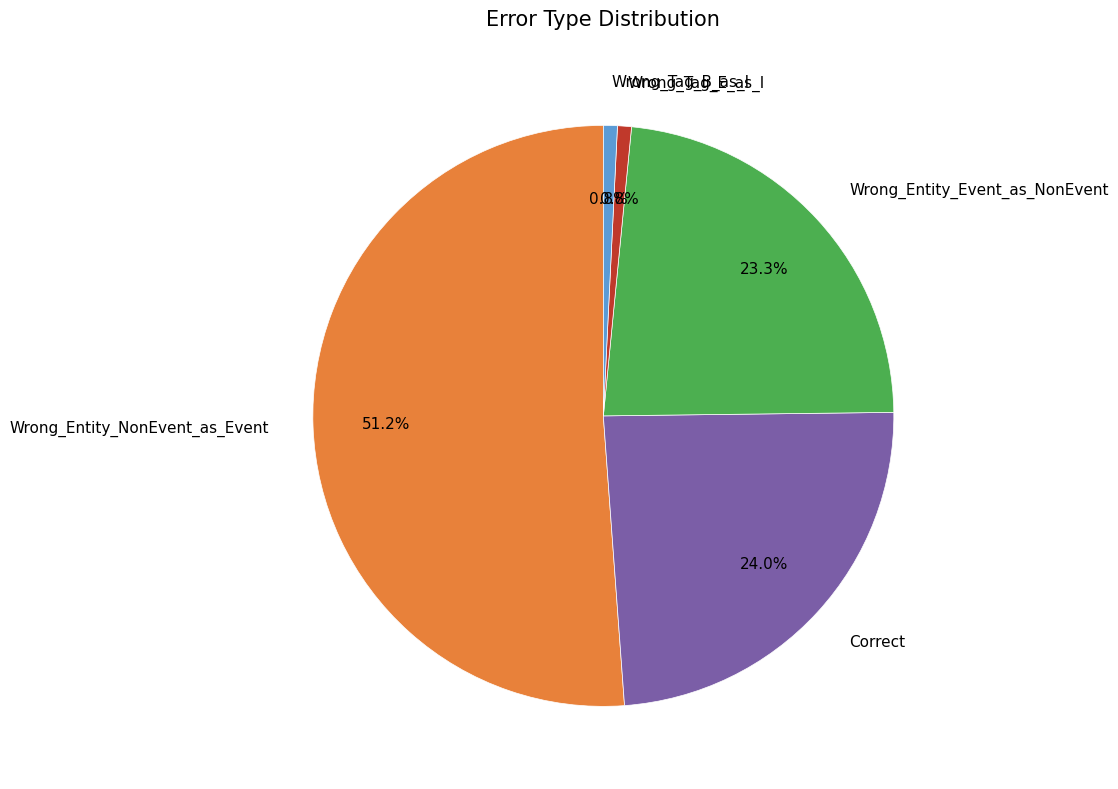

The Correct slice represents 18% of the pie. True or false?

False